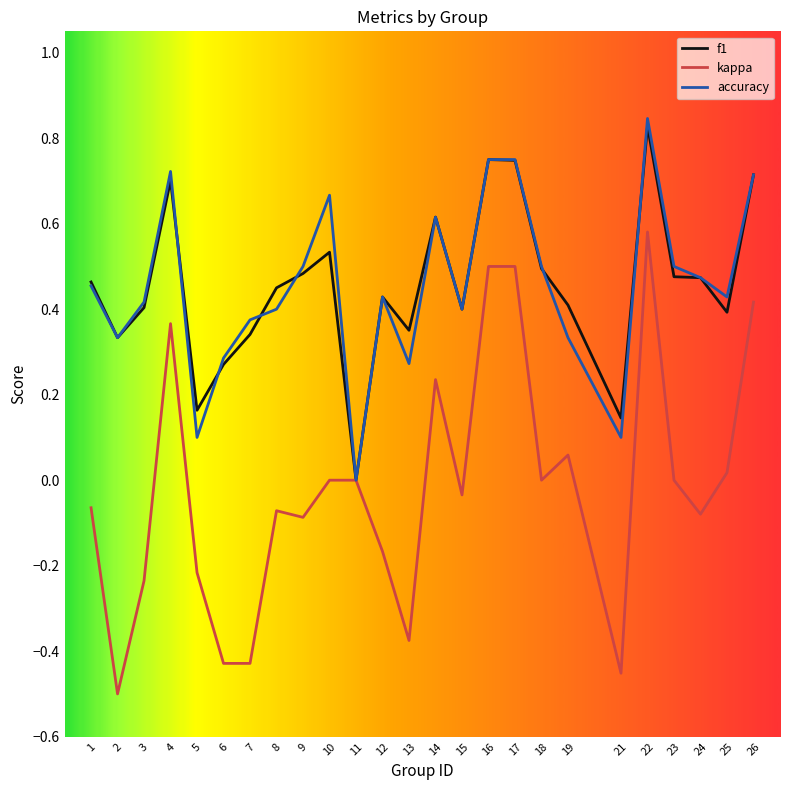

The accuracy series shows 0.5 at 1. True or false?

True